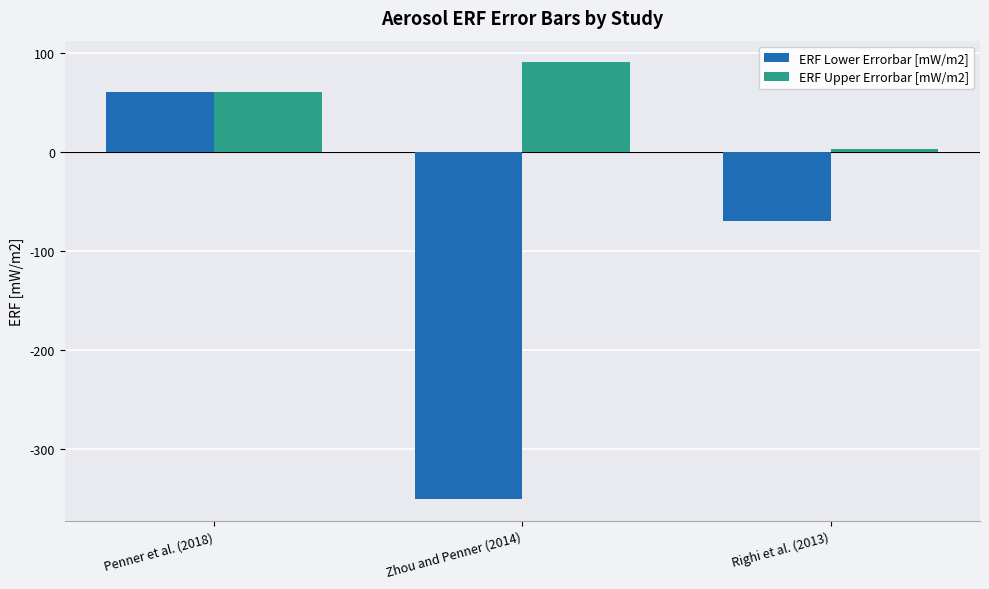

Count the number of categories in the chart.

3